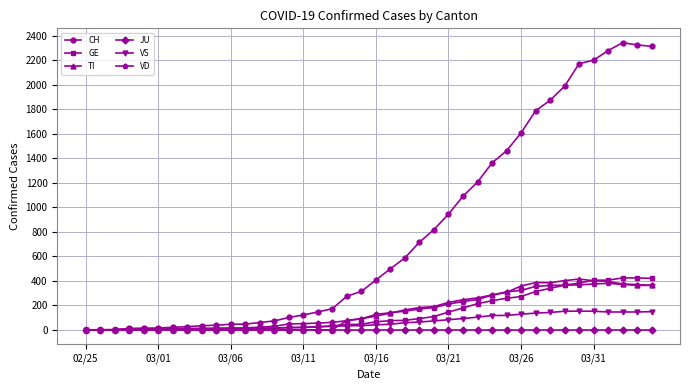

What is the greatest value displayed?

2345